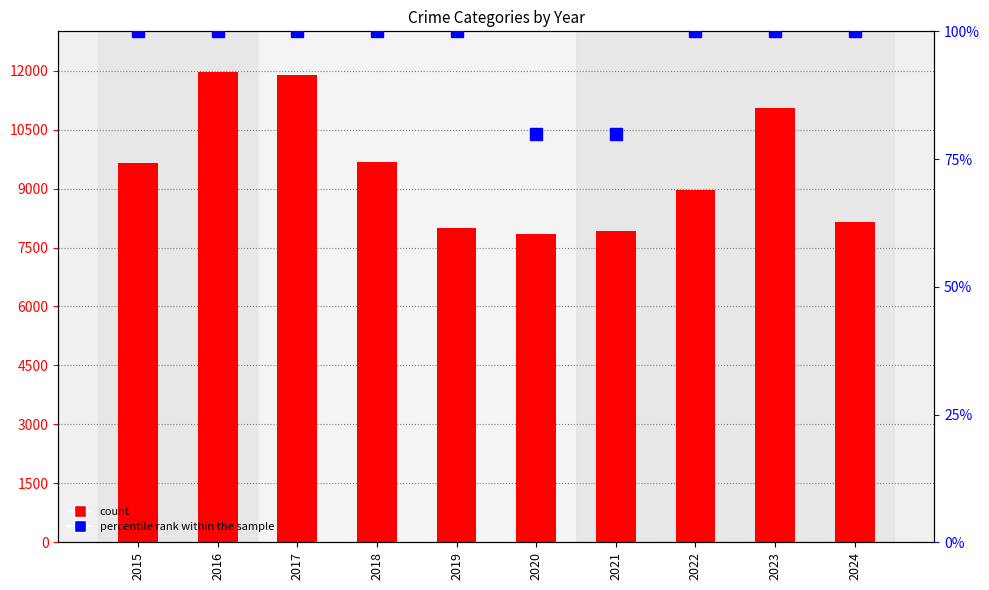

True or false: Robbery has a value of 4913 at 2022.

False